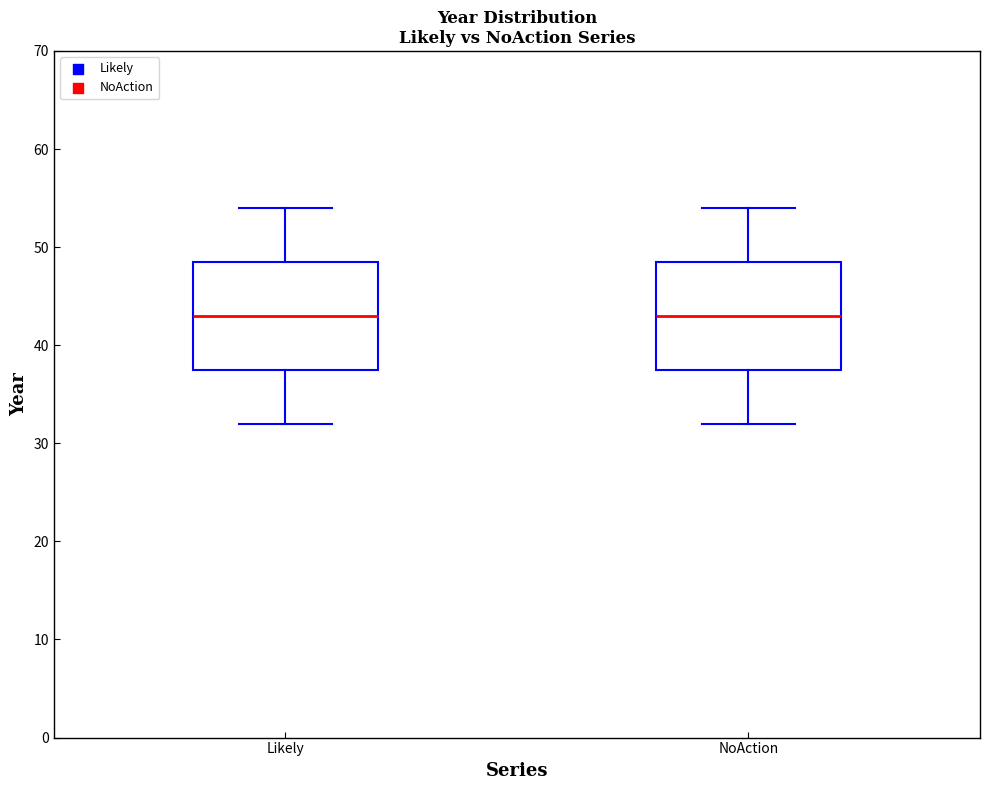

Reading left to right, transcribe this box plot: for each box, give where its median line is, the range the box spans, and where its two whiskers end, as read against the y-axis. The values are not printed on the chart, so give them approximately, as read against the axis.

Likely: median 43, box 38 to 49, whiskers 32 to 54
NoAction: median 43, box 38 to 49, whiskers 32 to 54